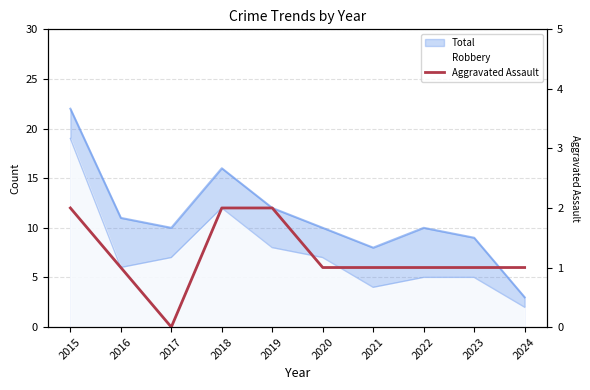

How many lines are shown in the chart?

1